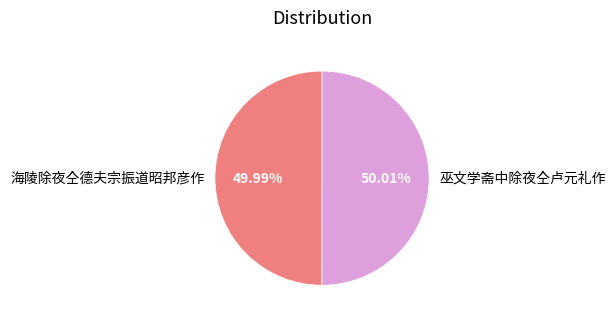

Is the sum of 巫文学斋中除夜仝卢元礼作 and 海陵除夜仝德夫宗振道昭邦彦作 greater than half?

Yes